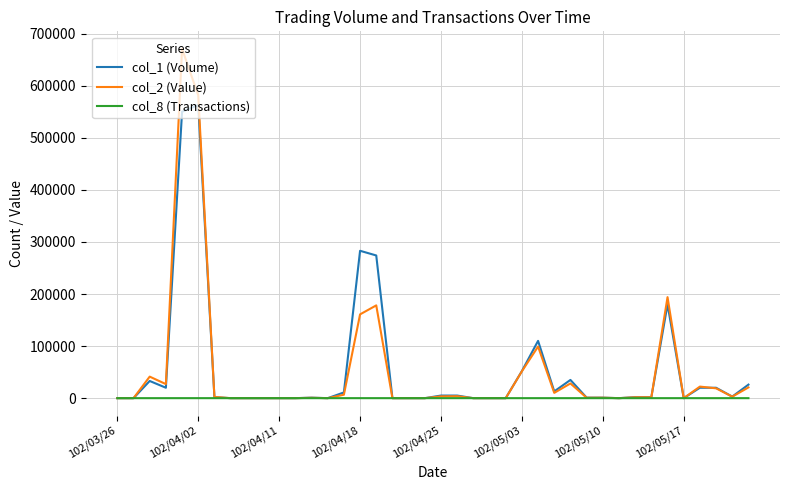

How many lines are shown in the chart?

3